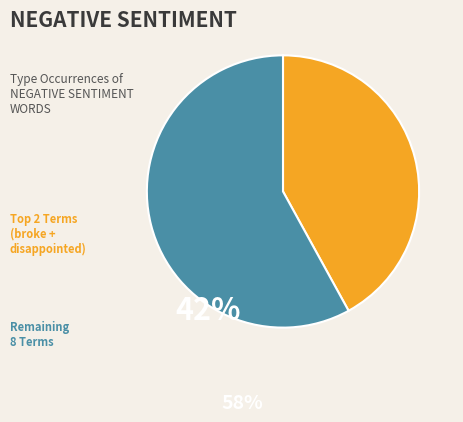

How many segments does this pie chart have?

2